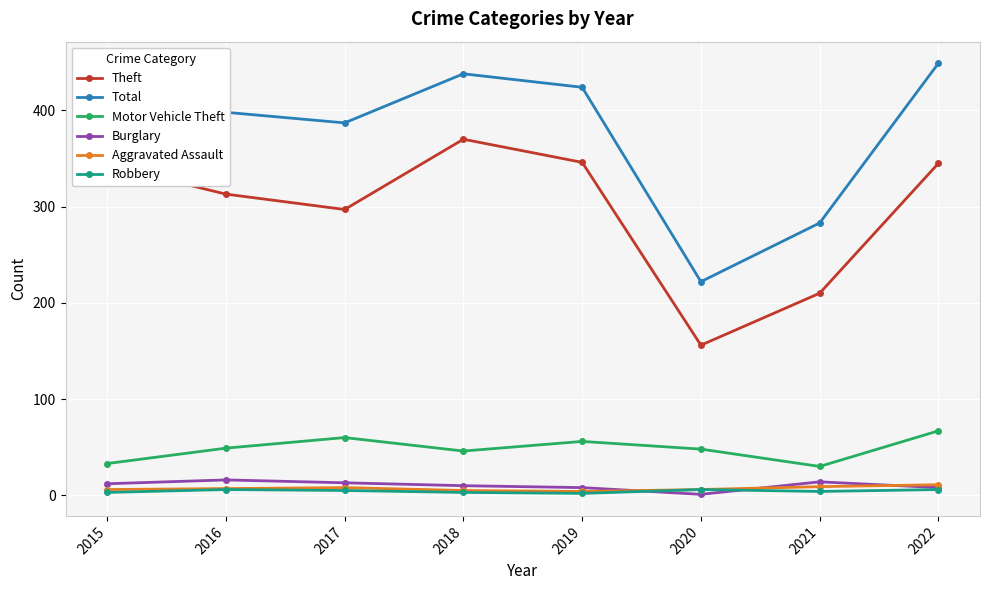

True or false: Motor Vehicle Theft and Robbery intersect in this chart.

False